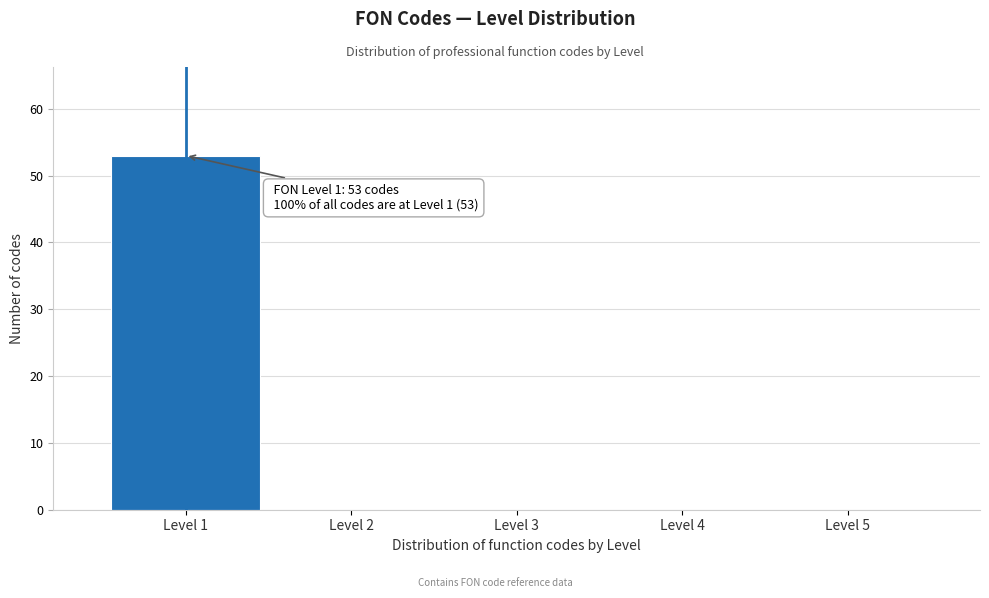

Which range on the x-axis has the tallest bar?

0.5 to 1.5